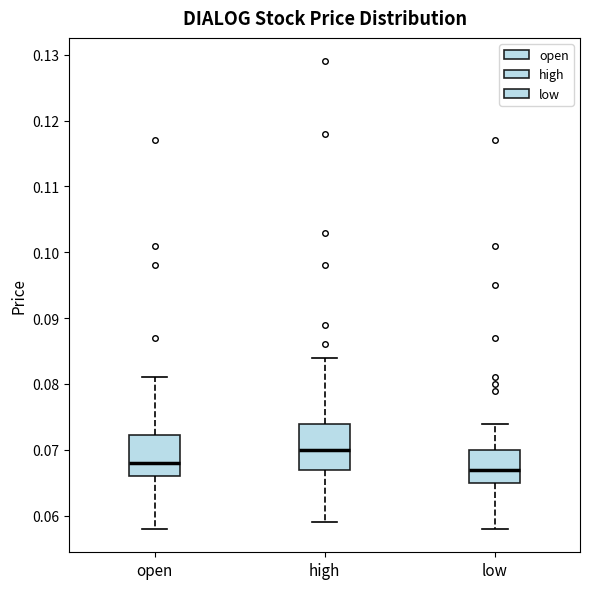

Reading left to right, transcribe this box plot: for each box, give where its median line is, the range the box spans, and where its two whiskers end, as read against the y-axis. The values are not printed on the chart, so give them approximately, as read against the axis.

open: median 0.068, box 0.066 to 0.072, whiskers 0.058 to 0.081
high: median 0.070, box 0.067 to 0.074, whiskers 0.059 to 0.084
low: median 0.067, box 0.065 to 0.070, whiskers 0.058 to 0.074